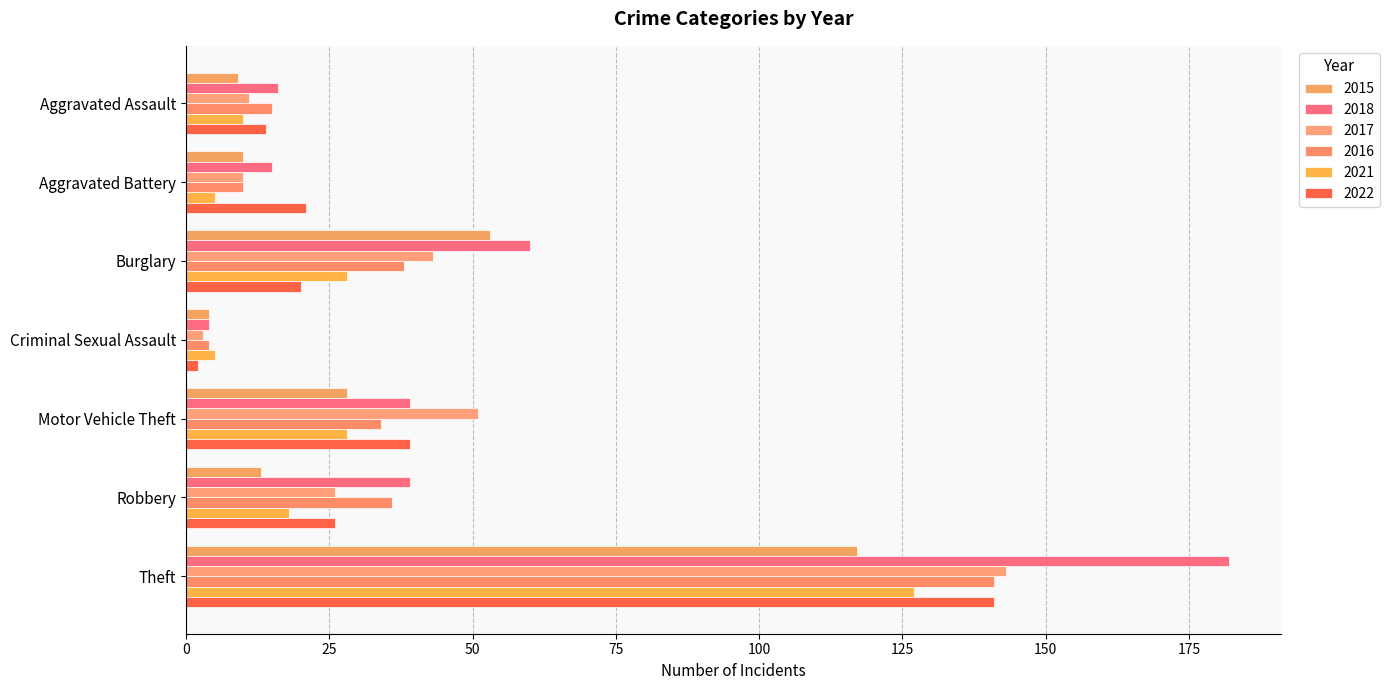

Count the number of categories in the chart.

7